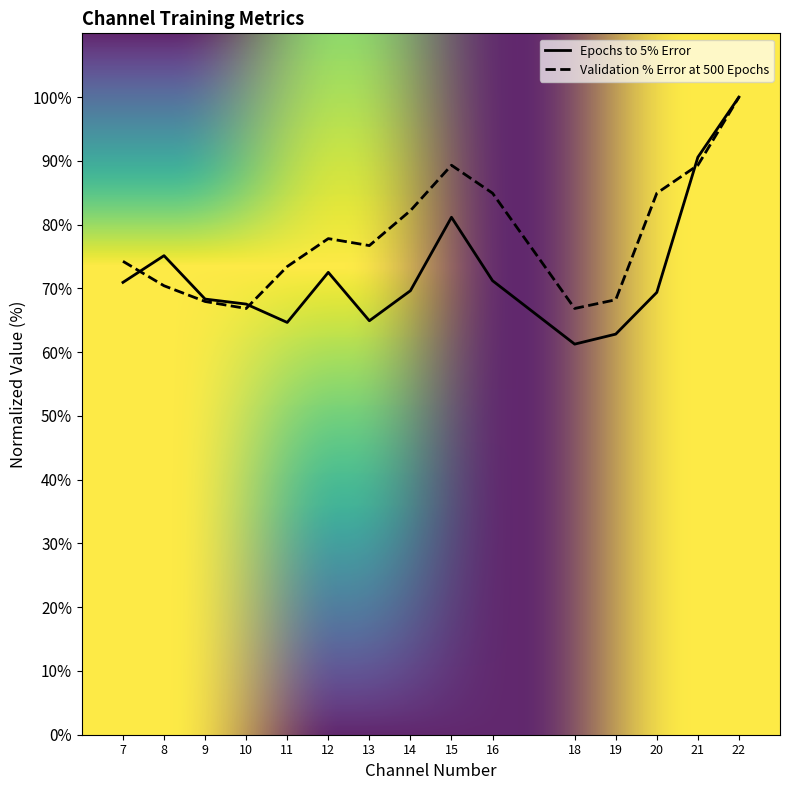

What is the difference between the Epochs to 5% Error values at 11 and 19?

1.8